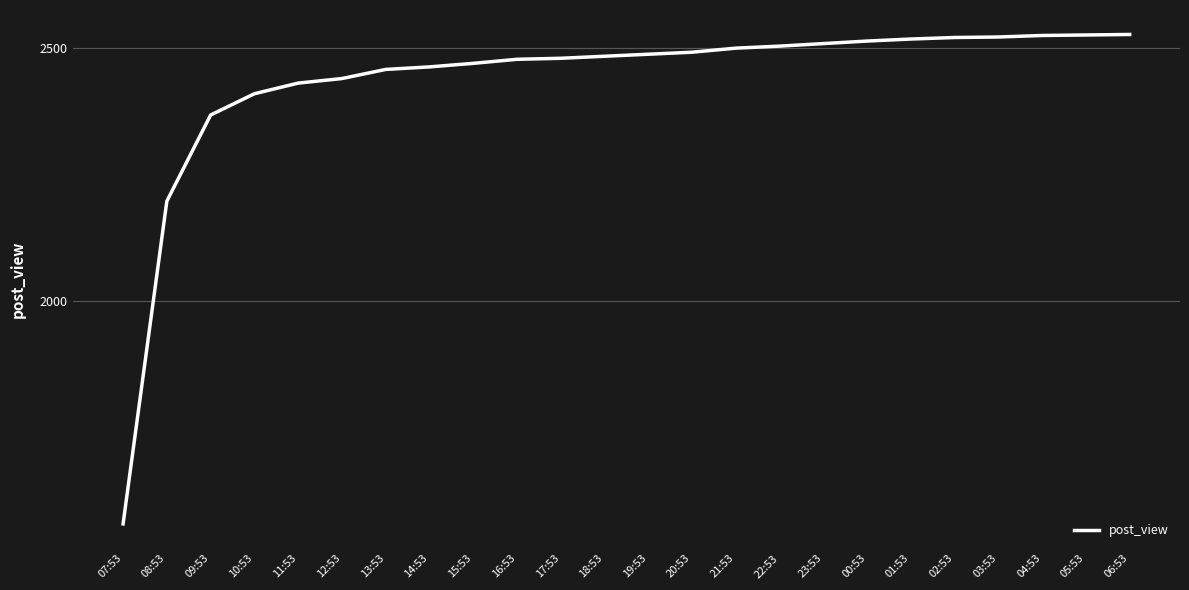

The value at 01:53 is 3771. True or false?

False